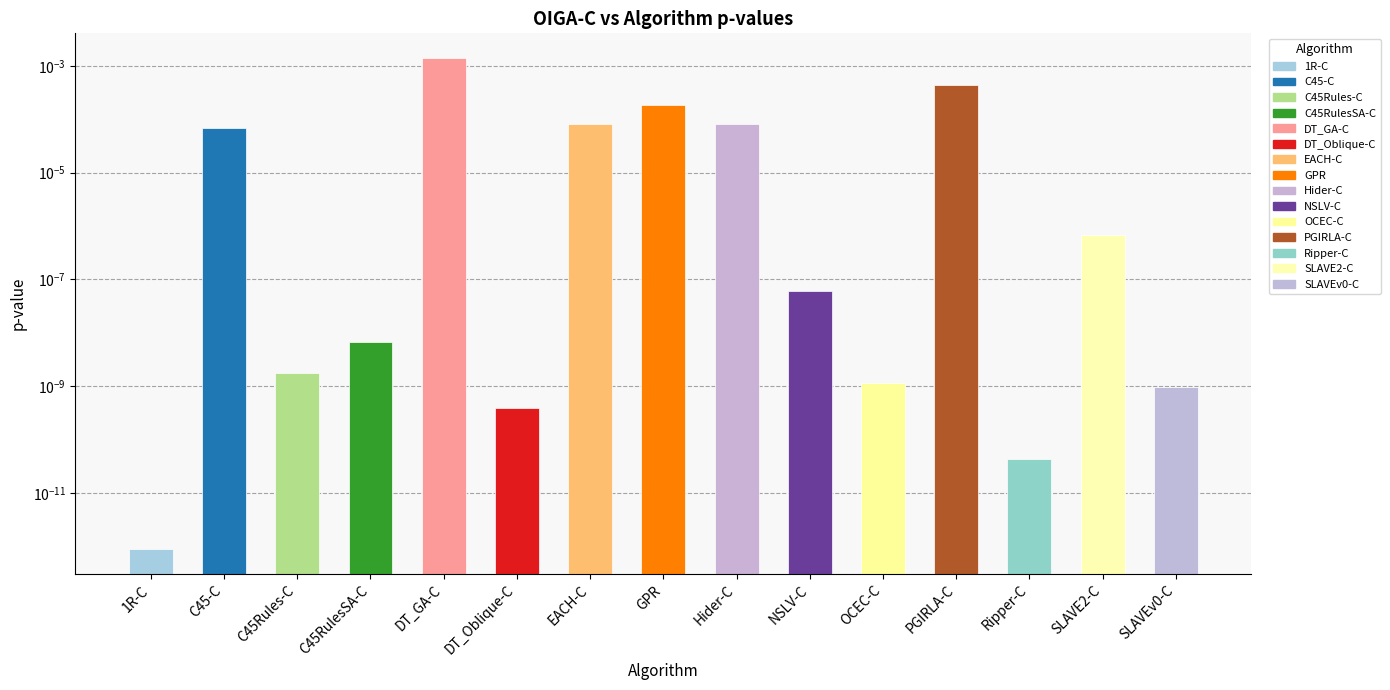

Does the chart contain any negative values?

No